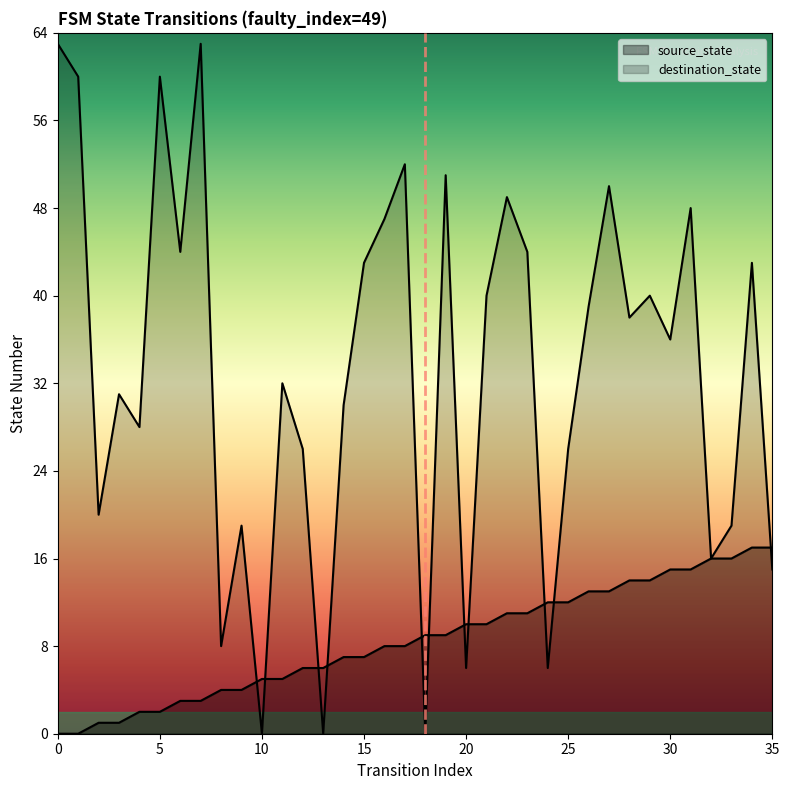

Rank the series by their maximum value, from lowest to highest.

source_state, destination_state